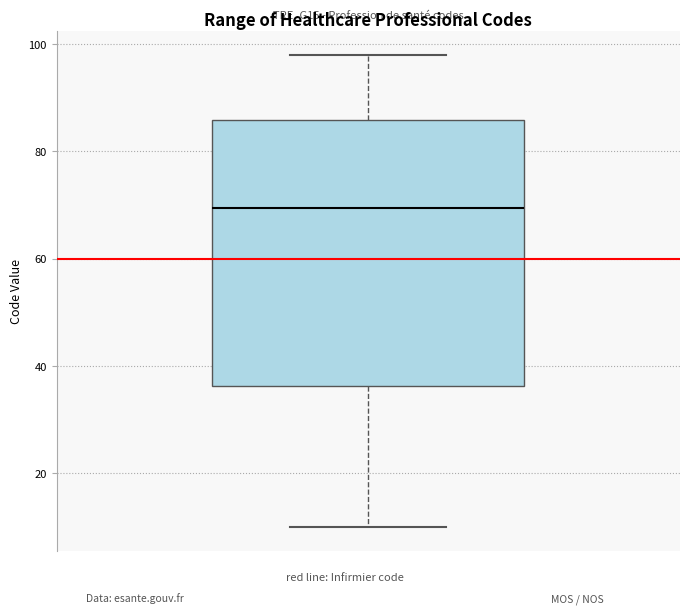

Transcribe this box plot: give where the median line is, the range the box spans, and where the two whiskers end, as read against the y-axis. The values are not printed on the chart, so give them approximately, as read against the axis.

median 70, box 36 to 86, whiskers 10 to 98